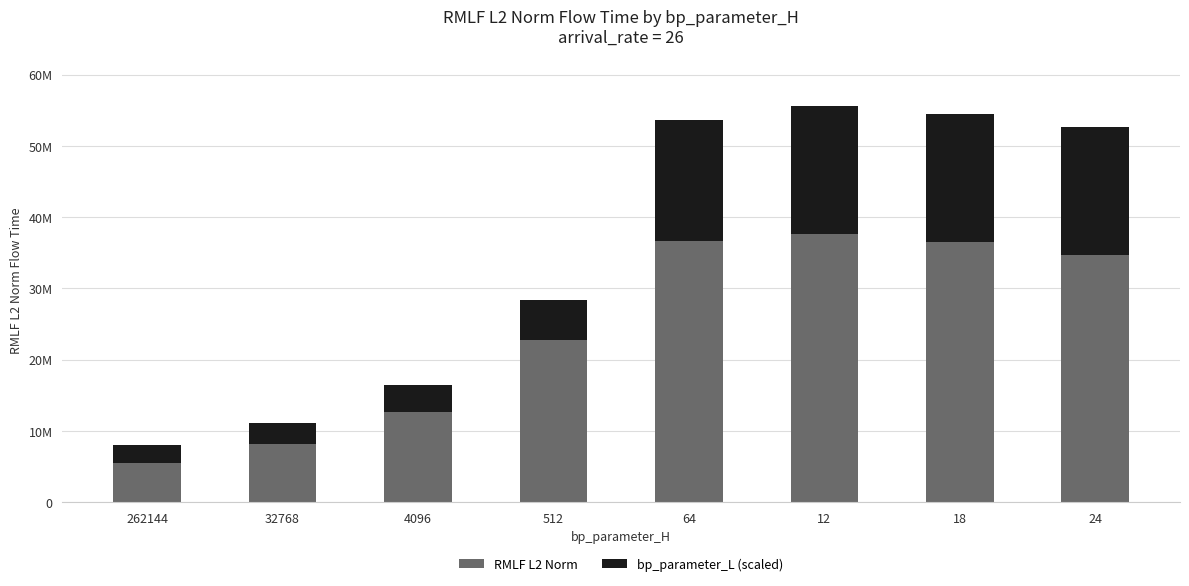

Rank the series at 4096 from lowest to highest value.

bp_parameter_L (scaled), RMLF L2 Norm